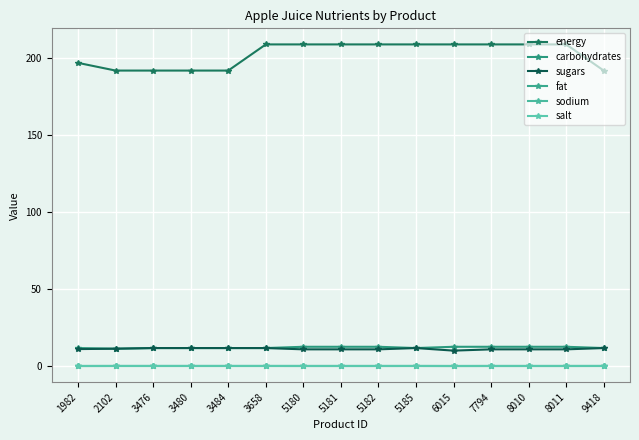

The energy series shows 336.0 at 5185. True or false?

False